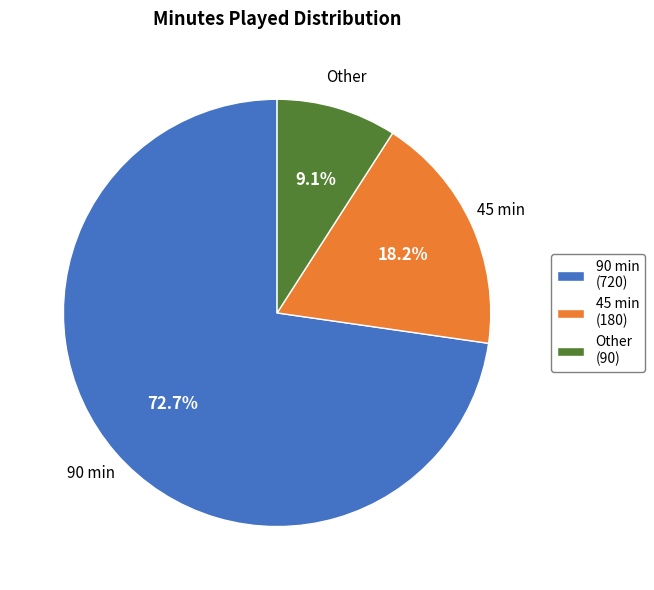

Is there a majority slice in this chart?

Yes